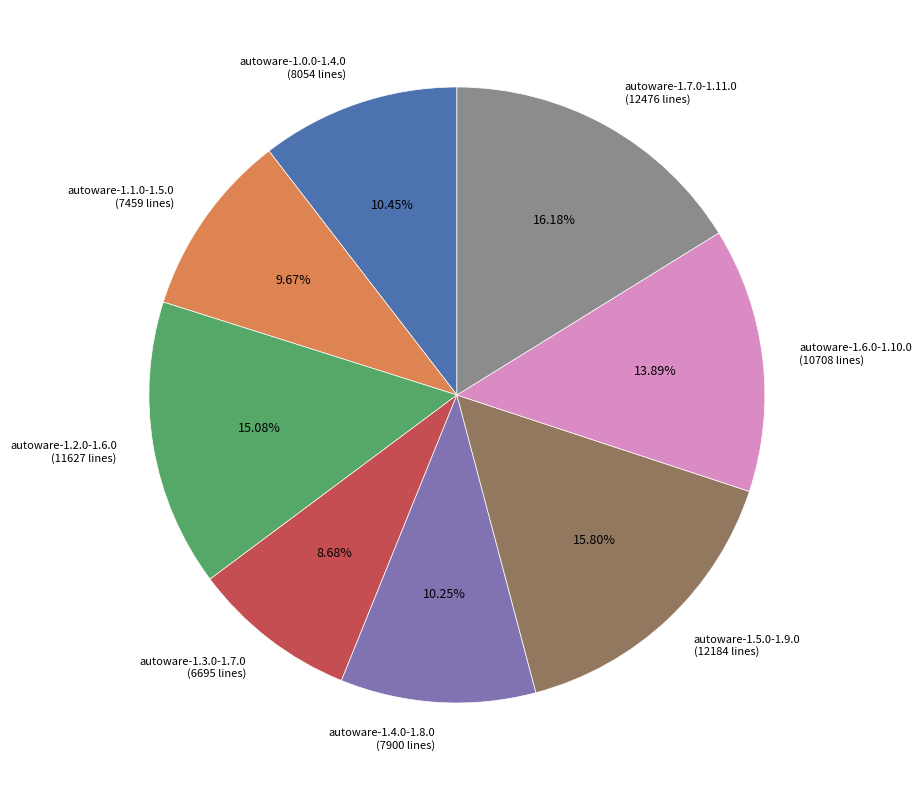

Which category has the smallest portion of the pie?

autoware-1.3.0-1.7.0